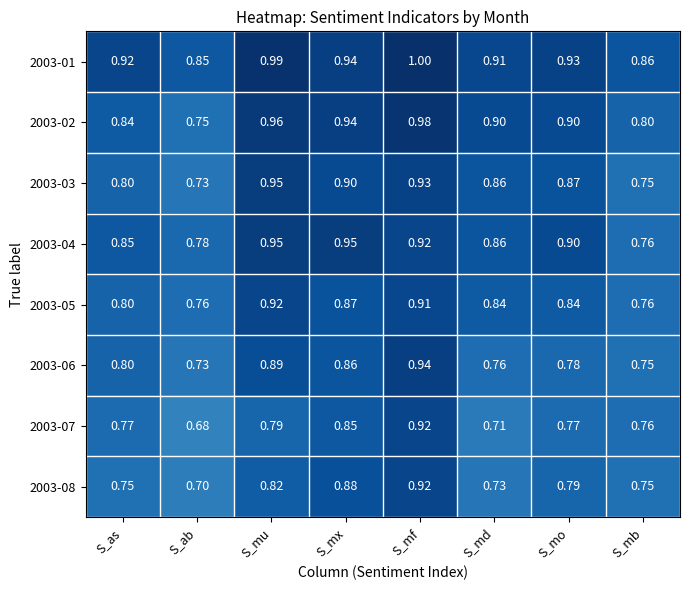

Where is 2003-02 nearest to the value 0?

S_ab